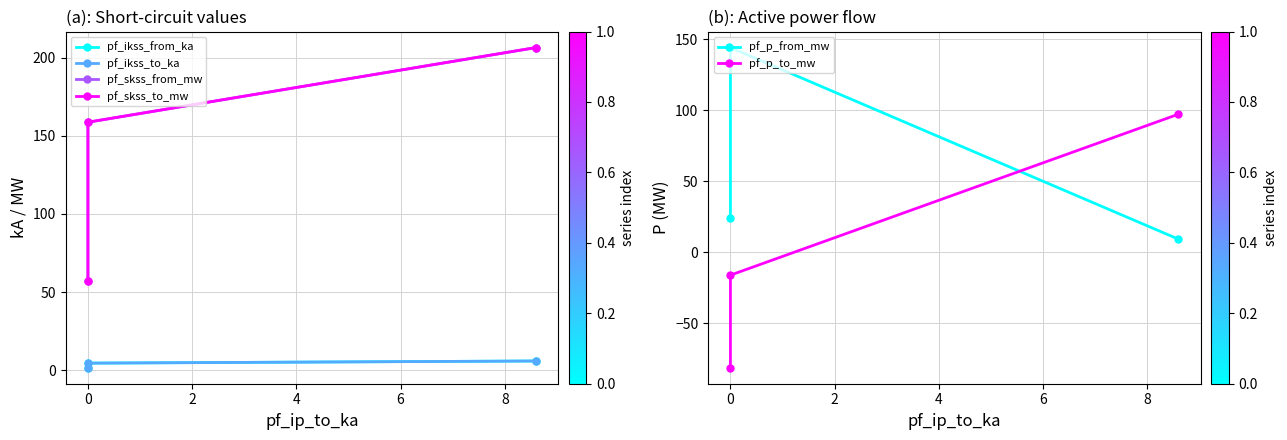

At how many categories does at least one series exceed 145?

2